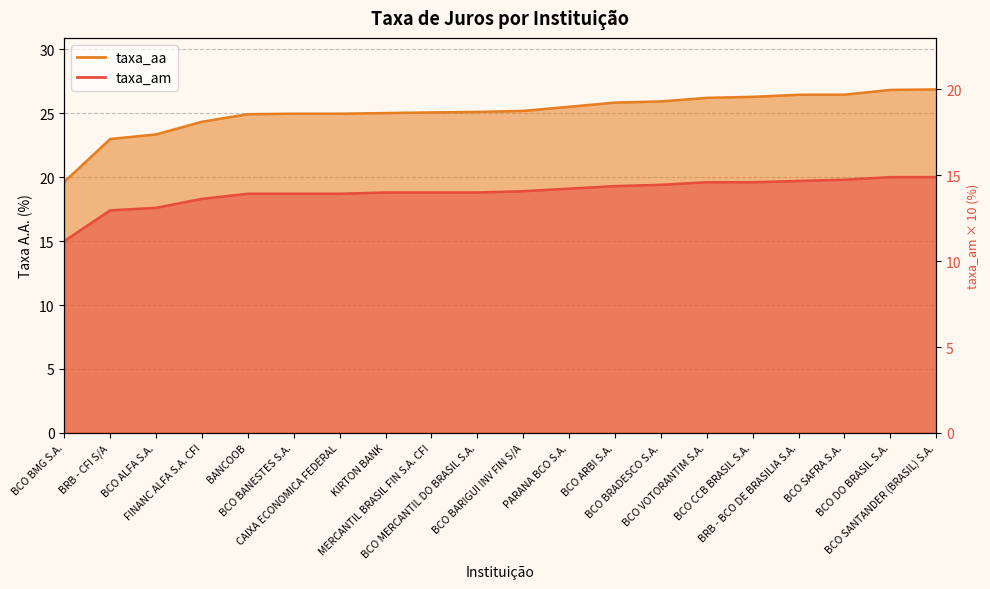

True or false: taxa_aa and taxa_am intersect in this chart.

False